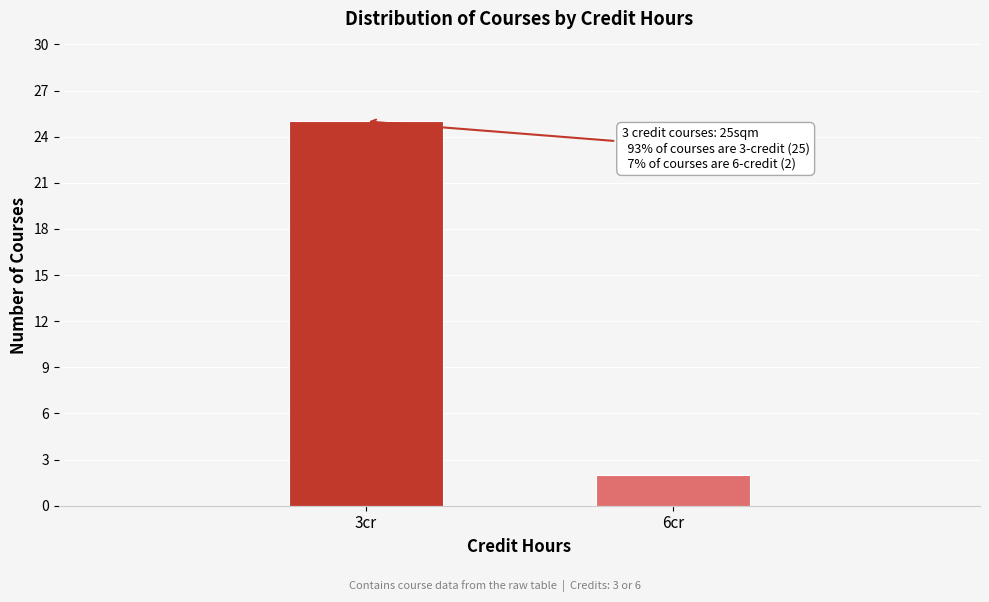

Reading left to right, transcribe all the data shown in this chart.

3cr=25	6cr=2